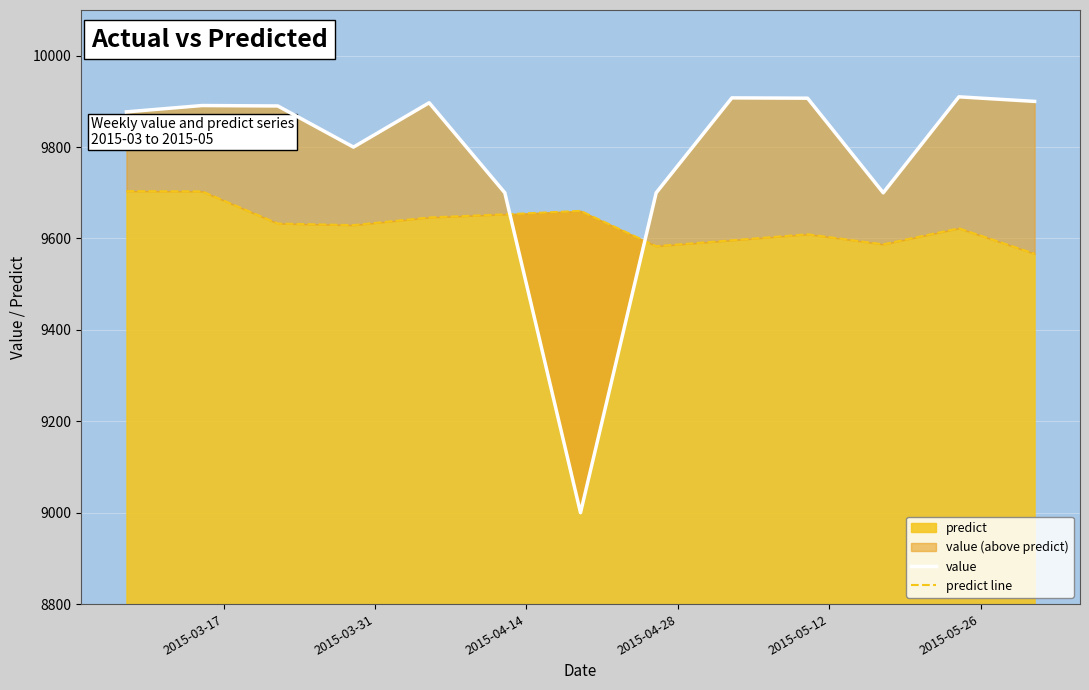

What is the maximum value for predict?

9703.7